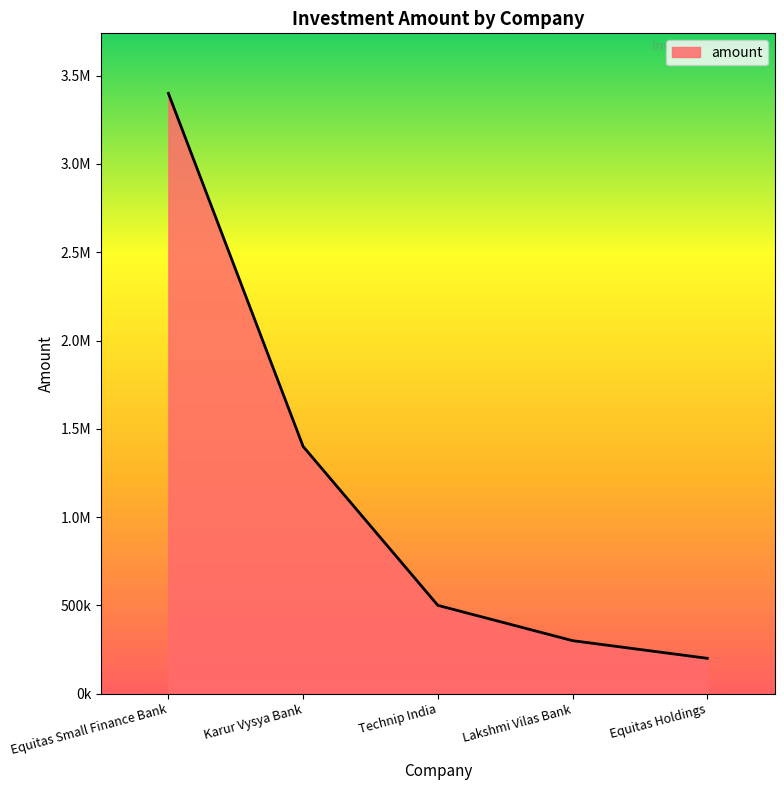

True or false: there are more than 2 points higher than both neighbors.

False